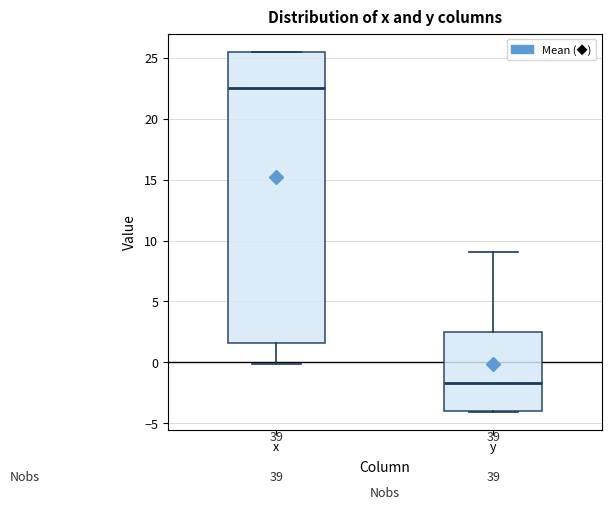

Reading left to right, read every box against the y-axis: the position of its median line, the range the box covers, and the ends of its whiskers. The values are not printed on the chart, so give them approximately, as read against the axis.

x: median 22.5, box 1.5 to 25.5, whiskers 0.0 to 25.5
y: median -1.5, box -4.0 to 2.5, whiskers -4.0 to 9.0